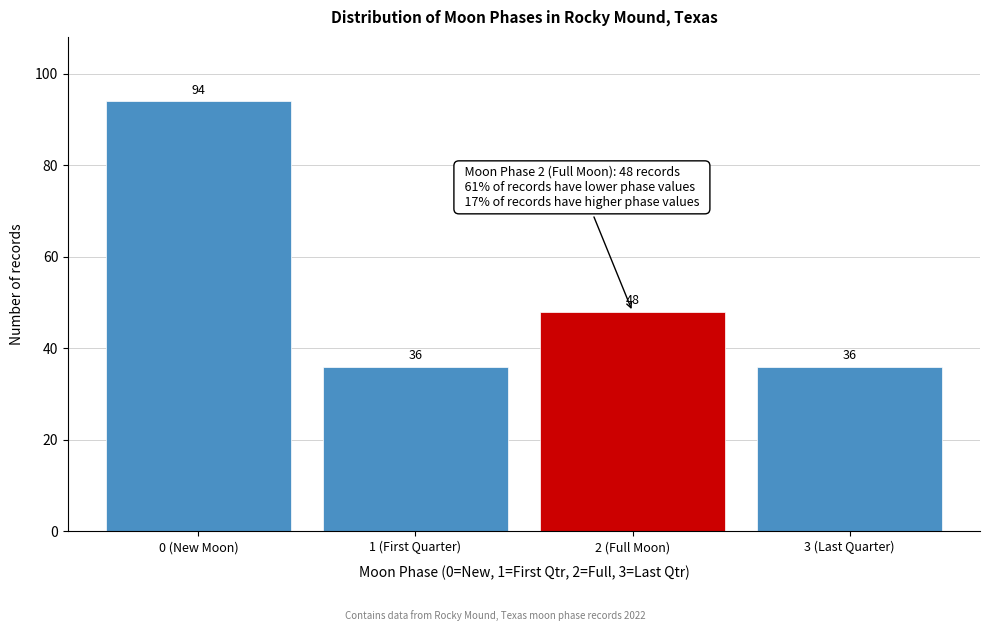

Reading left to right, what are all the values shown in this chart?

94	36	48	36